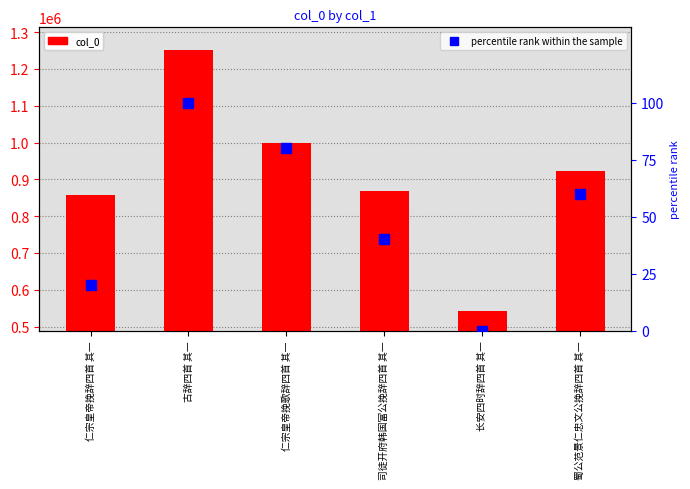

What are all the series names shown in the legend?

col_0, percentile rank within the sample